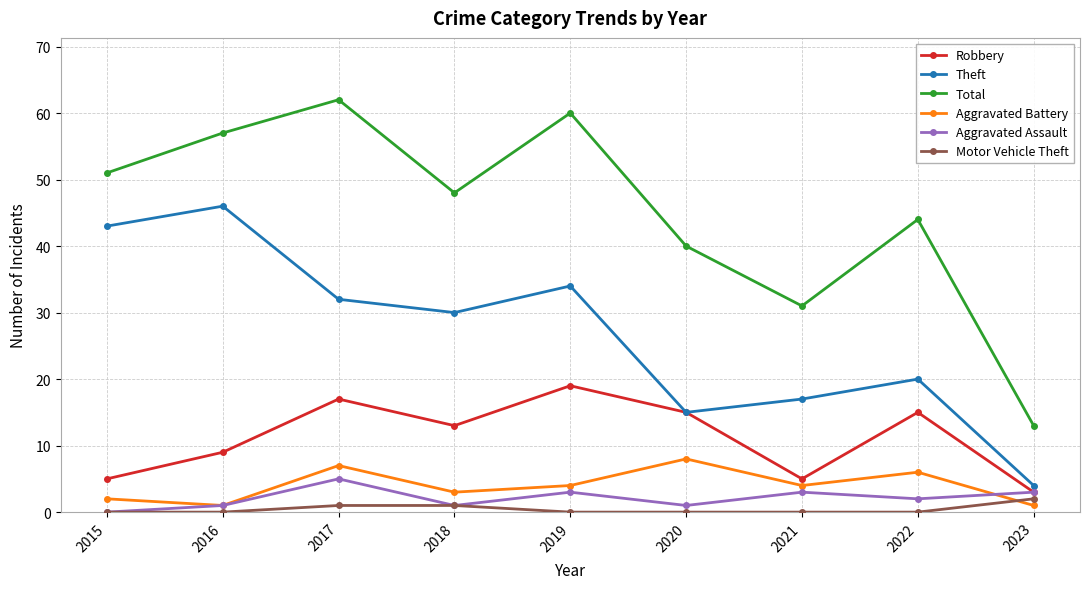

What are all the series names shown in the legend?

Robbery, Theft, Total, Aggravated Battery, Aggravated Assault, Motor Vehicle Theft